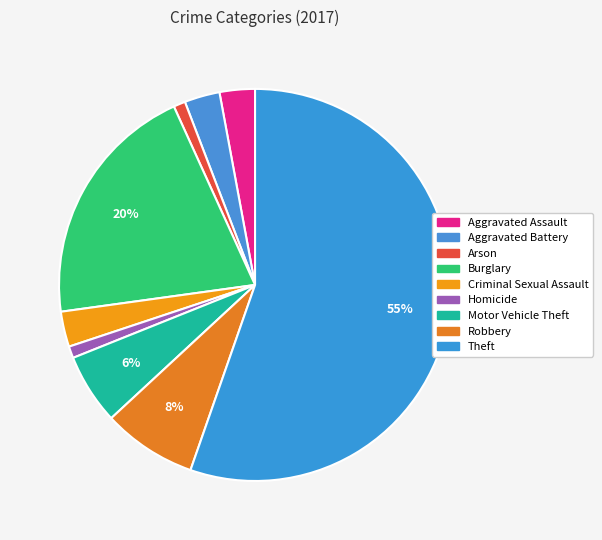

How many segments does this pie chart have?

9